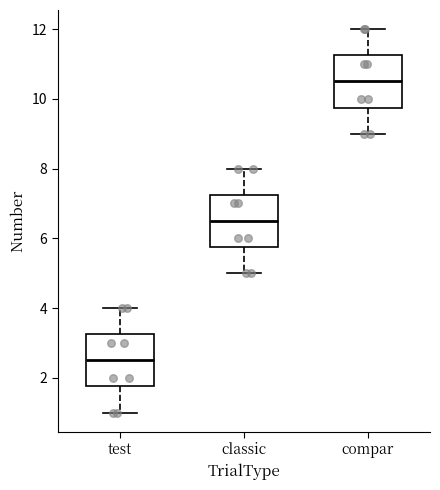

Reading left to right, read every box against the y-axis: the position of its median line, the range the box covers, and the ends of its whiskers. The values are not printed on the chart, so give them approximately, as read against the axis.

test: median 2.6, box 1.8 to 3.2, whiskers 1.0 to 4.0
classic: median 6.6, box 5.8 to 7.2, whiskers 5.0 to 8.0
compar: median 10.6, box 9.8 to 11.2, whiskers 9.0 to 12.0